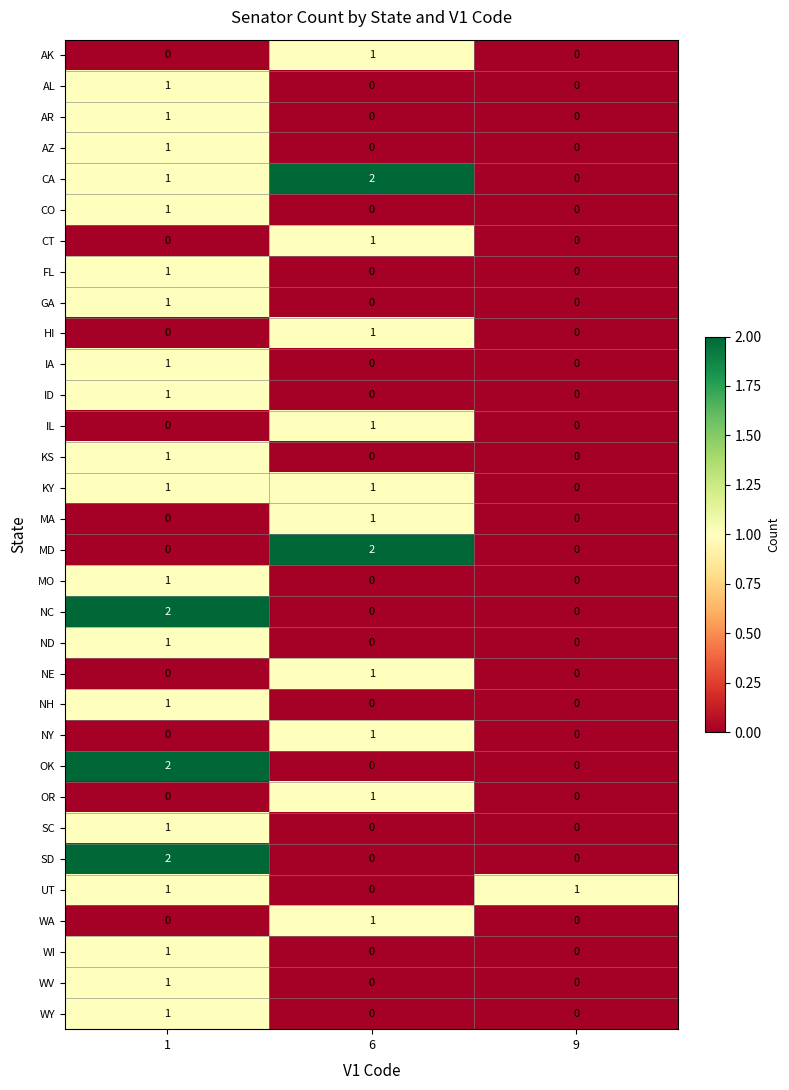

At how many categories does at least one series exceed 0?

3